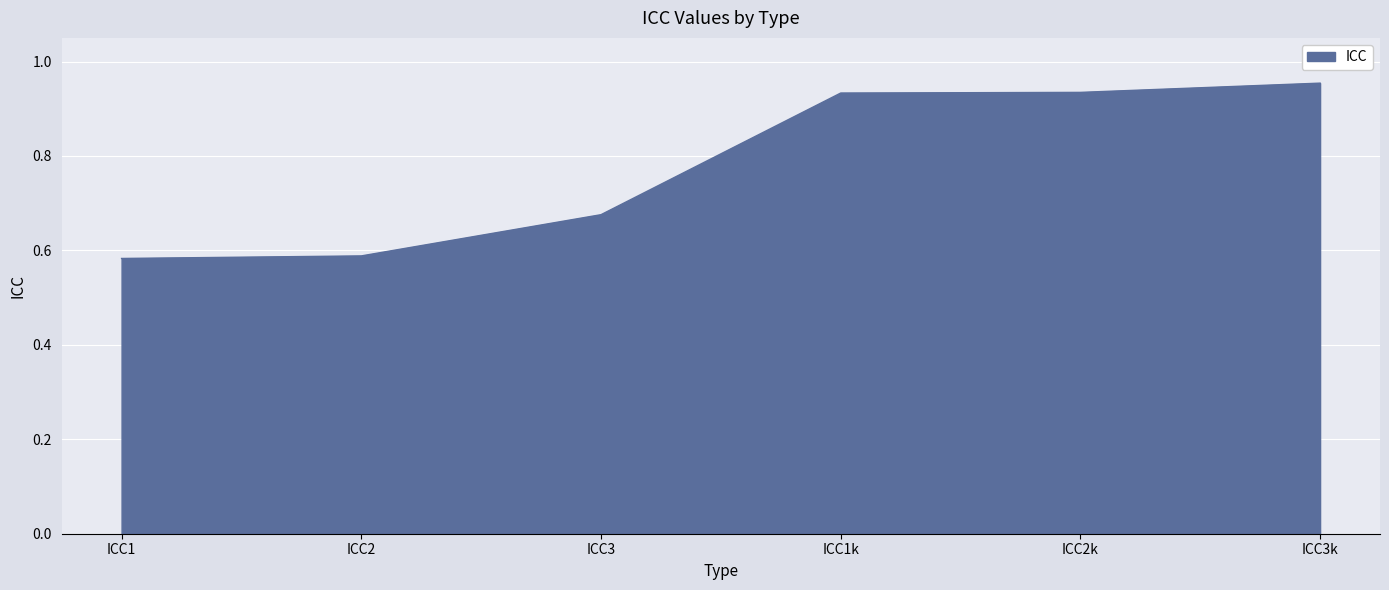

Which has a higher value, ICC2k or ICC1?

ICC2k